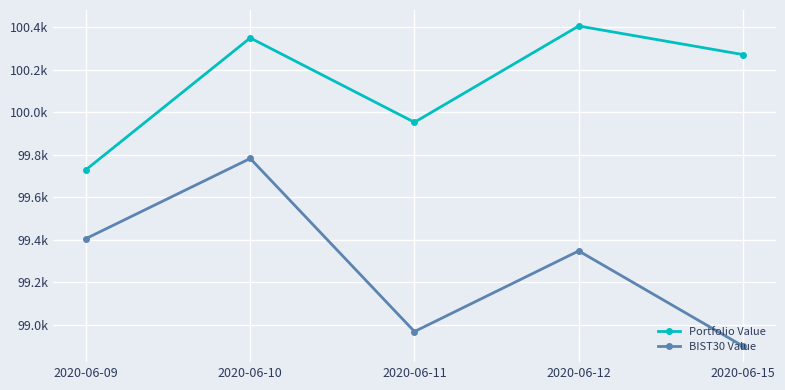

What are all the series names shown in the legend?

Portfolio Value, BIST30 Value